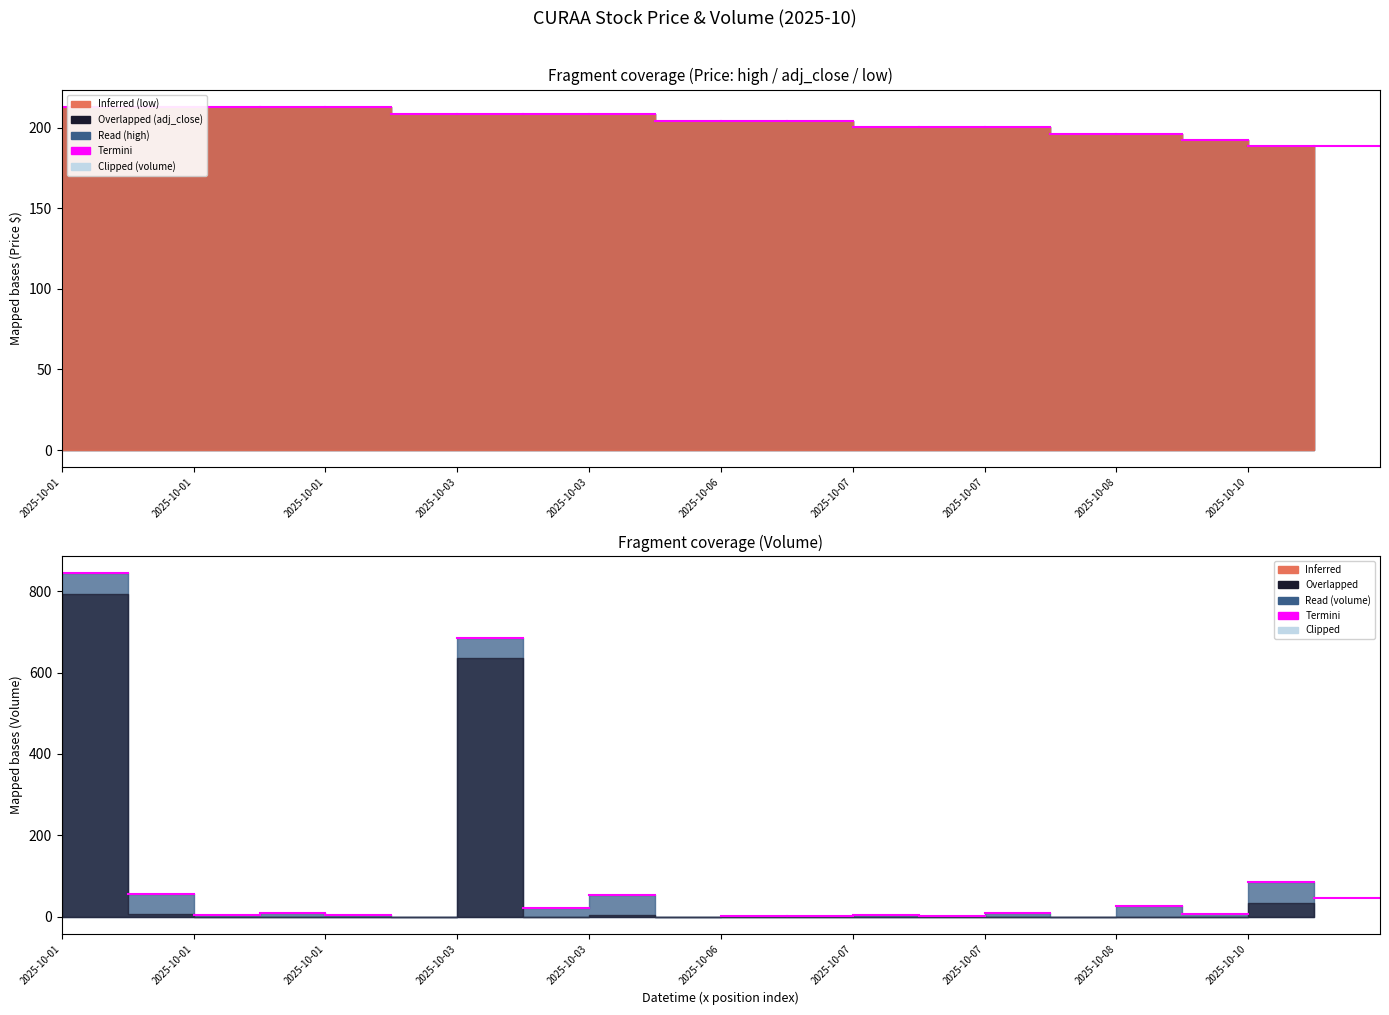

The volume series shows 4.3 at 2025-10-01 07:40. True or false?

False